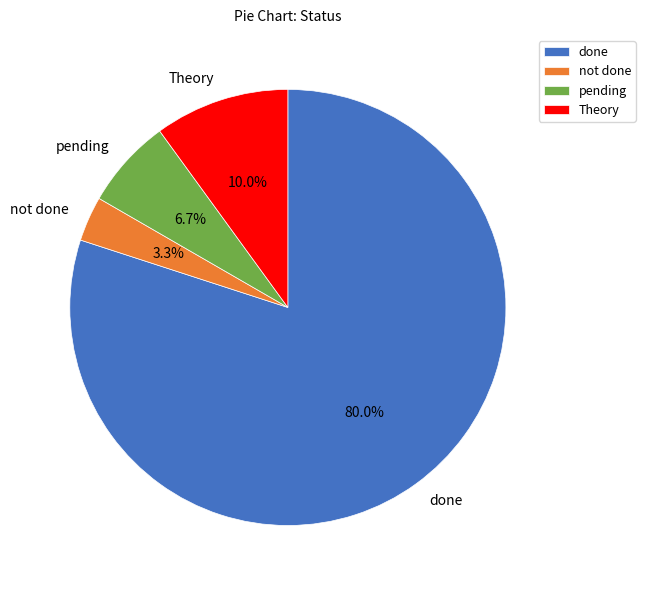

Which slice is the largest?

done